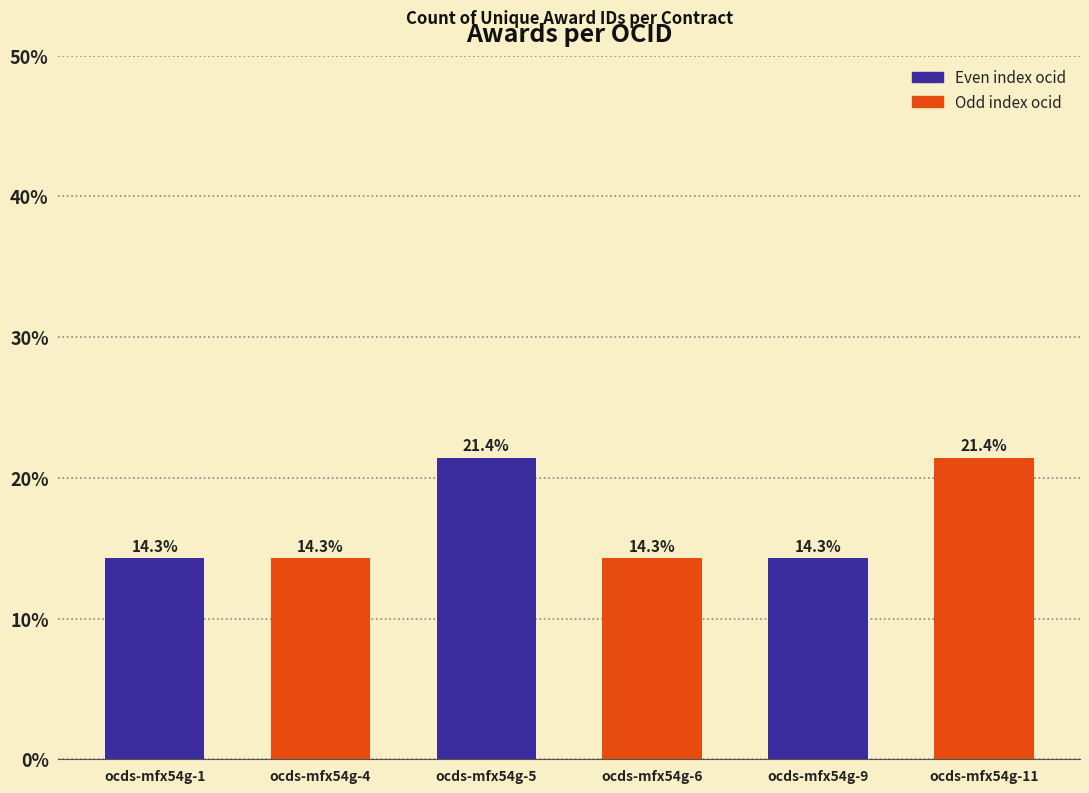

Is it true that the value at ocds-mfx54g-9 is 14.3?

True